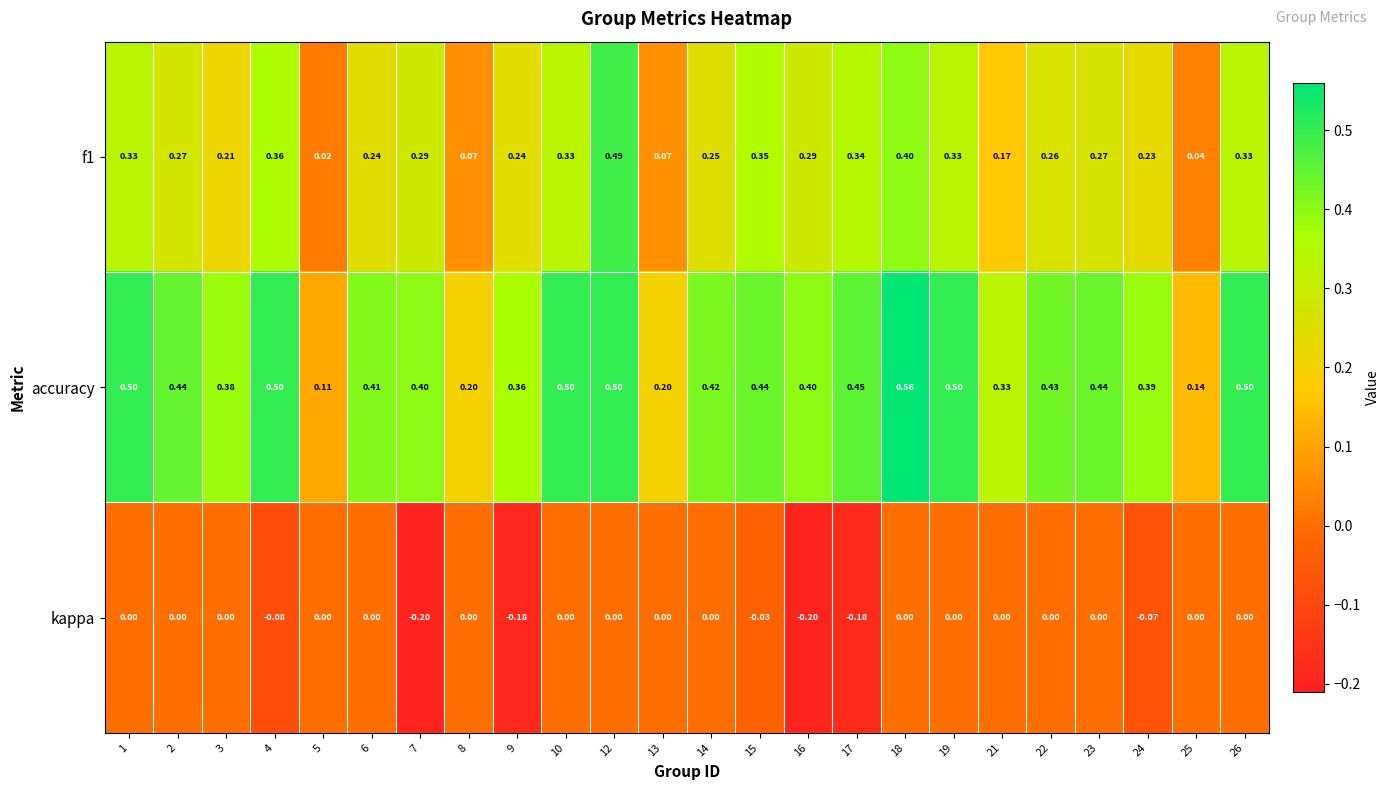

Which series has the largest total across all categories?

accuracy